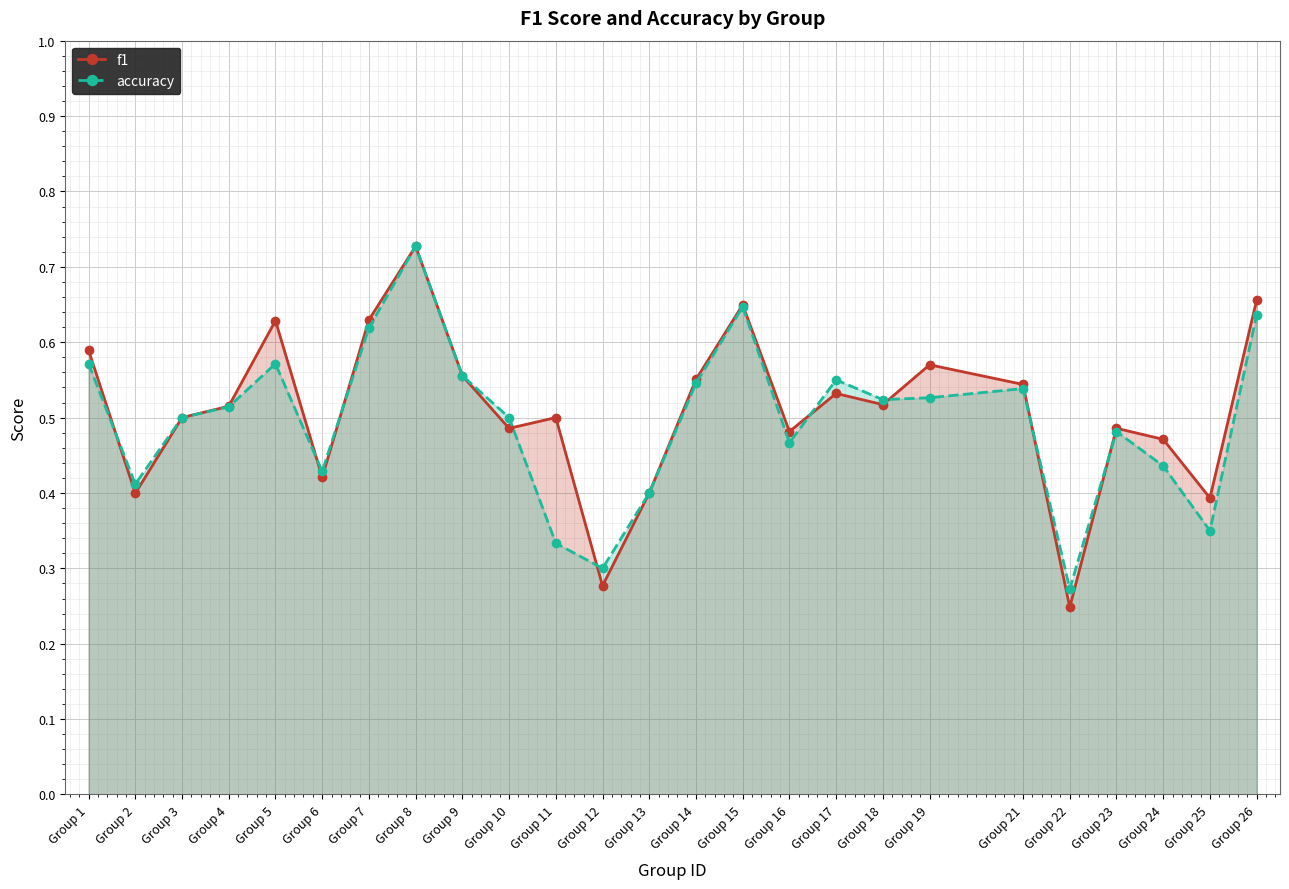

Reading left to right, what are all the values shown in this chart?

f1: Group 1=0.6	Group 2=0.4	Group 3=0.5	Group 4=0.5	Group 5=0.6	Group 6=0.4	Group 7=0.6	Group 8=0.7	Group 9=0.6	Group 10=0.5	Group 11=0.5	Group 12=0.3	Group 13=0.4	Group 14=0.6	Group 15=0.6	Group 16=0.5	Group 17=0.5	Group 18=0.5	Group 19=0.6	Group 21=0.5	Group 22=0.2	Group 23=0.5	Group 24=0.5	Group 25=0.4	Group 26=0.7
accuracy: Group 1=0.6	Group 2=0.4	Group 3=0.5	Group 4=0.5	Group 5=0.6	Group 6=0.4	Group 7=0.6	Group 8=0.7	Group 9=0.6	Group 10=0.5	Group 11=0.3	Group 12=0.3	Group 13=0.4	Group 14=0.5	Group 15=0.6	Group 16=0.5	Group 17=0.6	Group 18=0.5	Group 19=0.5	Group 21=0.5	Group 22=0.3	Group 23=0.5	Group 24=0.4	Group 25=0.3	Group 26=0.6